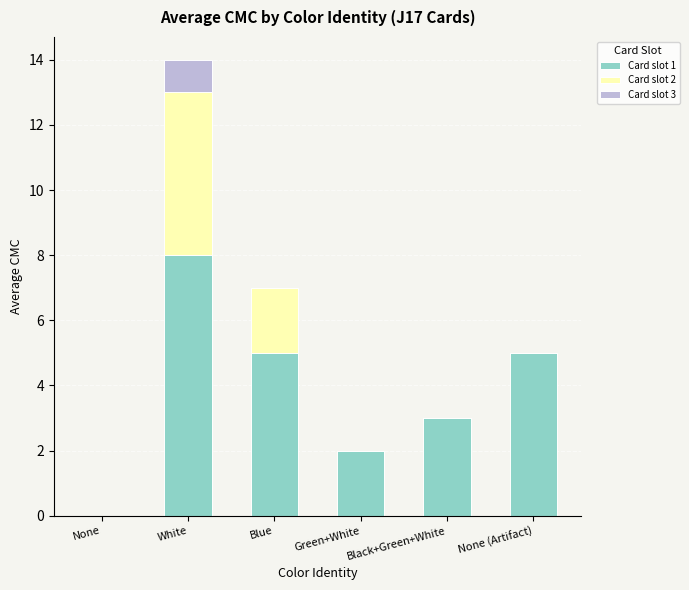

True or false: Card slot 1 has a value of 2 at Black+Green+White.

False